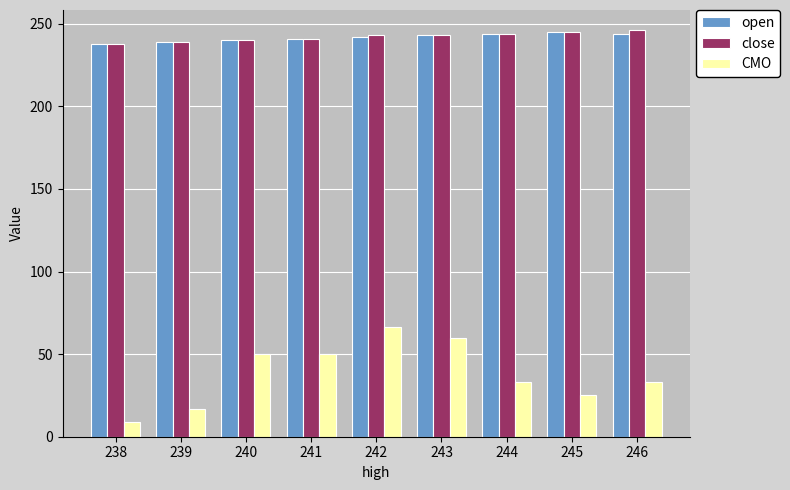

What is the difference between the maximum and minimum values in the close series?

8.0